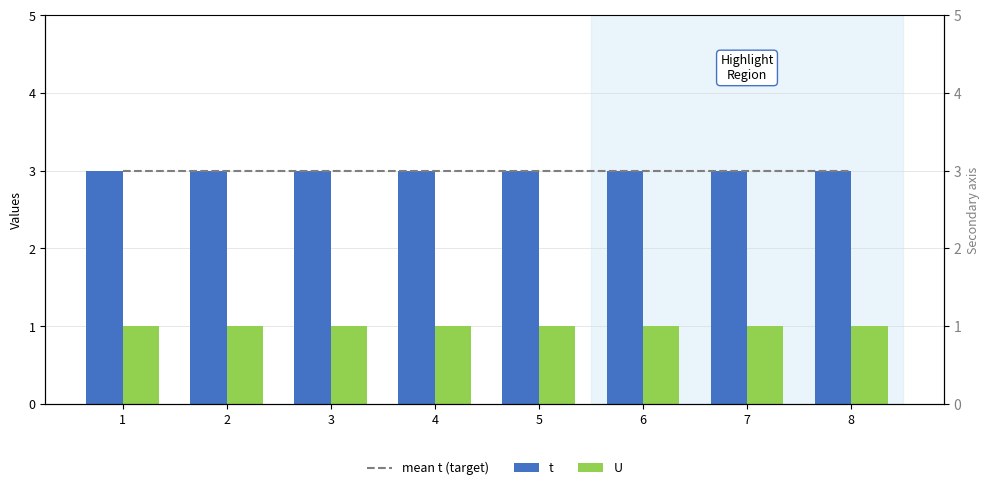

Reading right to left, extract all data points from this chart.

mean t (target): 3	3	3	3	3	3	3	3
t: 3	3	3	3	3	3	3	3
U: 1	1	1	1	1	1	1	1